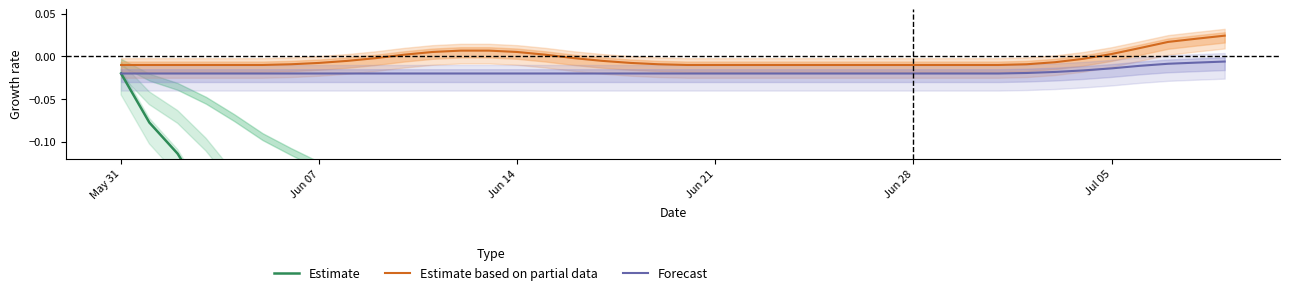

Which series has the largest range (max minus min)?

Estimate